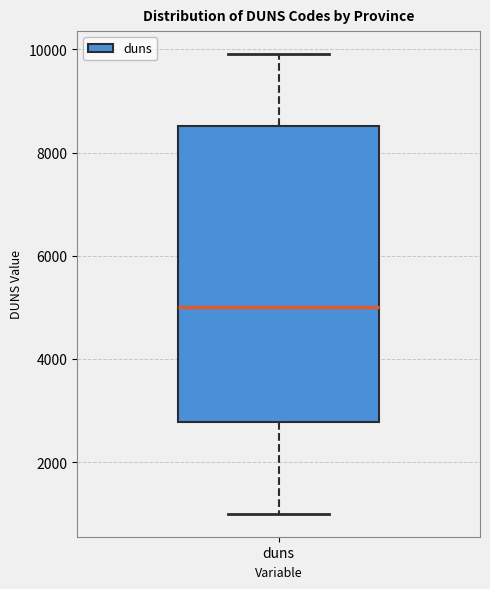

Read this box plot against the y-axis: the position of the median line, the range covered by the box, and the ends of both whiskers. The values are not printed on the chart, so give them approximately, as read against the axis.

median 5000, box 2800 to 8600, whiskers 1000 to 10000